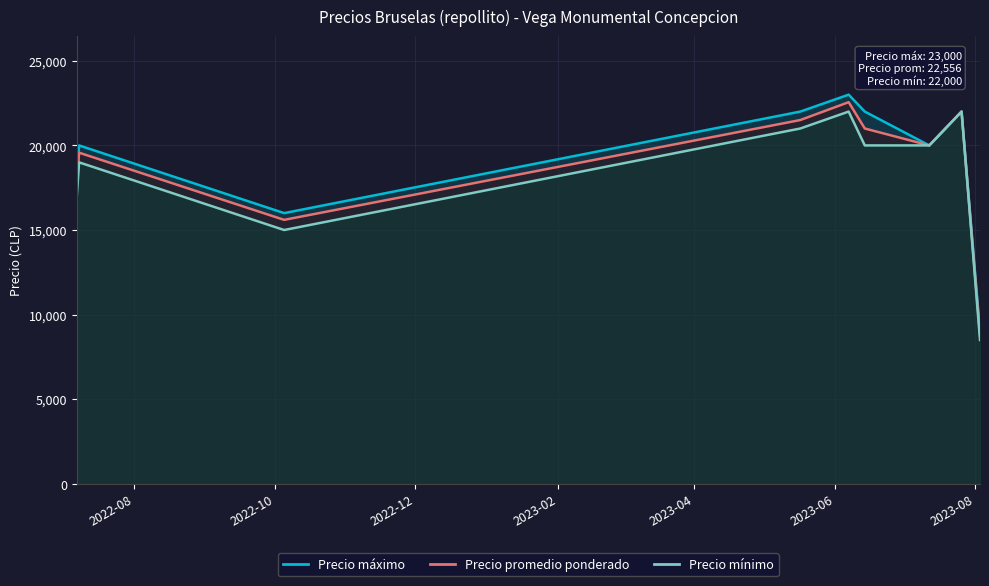

Which category has the lowest value in the Precio minimo series?

2023-08-03